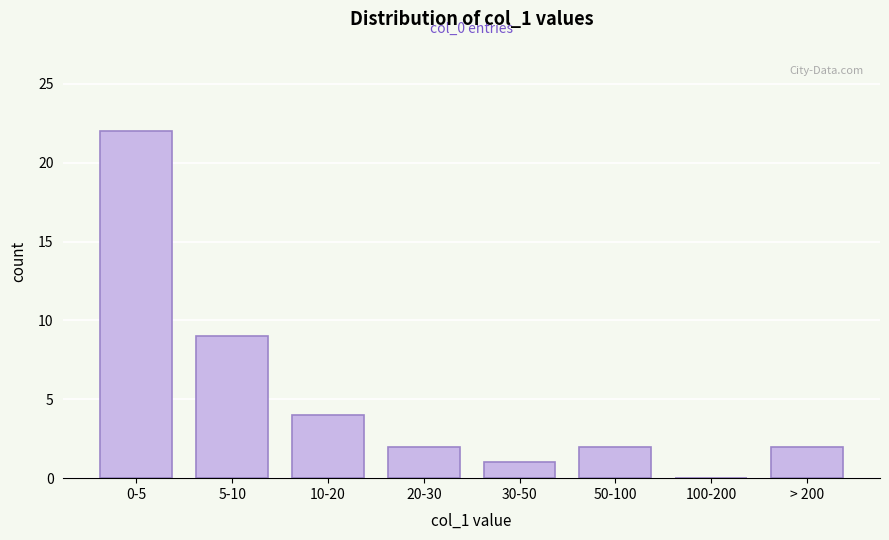

Reading left to right, what are all the values shown in this chart?

0-5=22	5-10=9	10-20=4	20-30=2	30-50=1	50-100=2	100-200=0	> 200=2